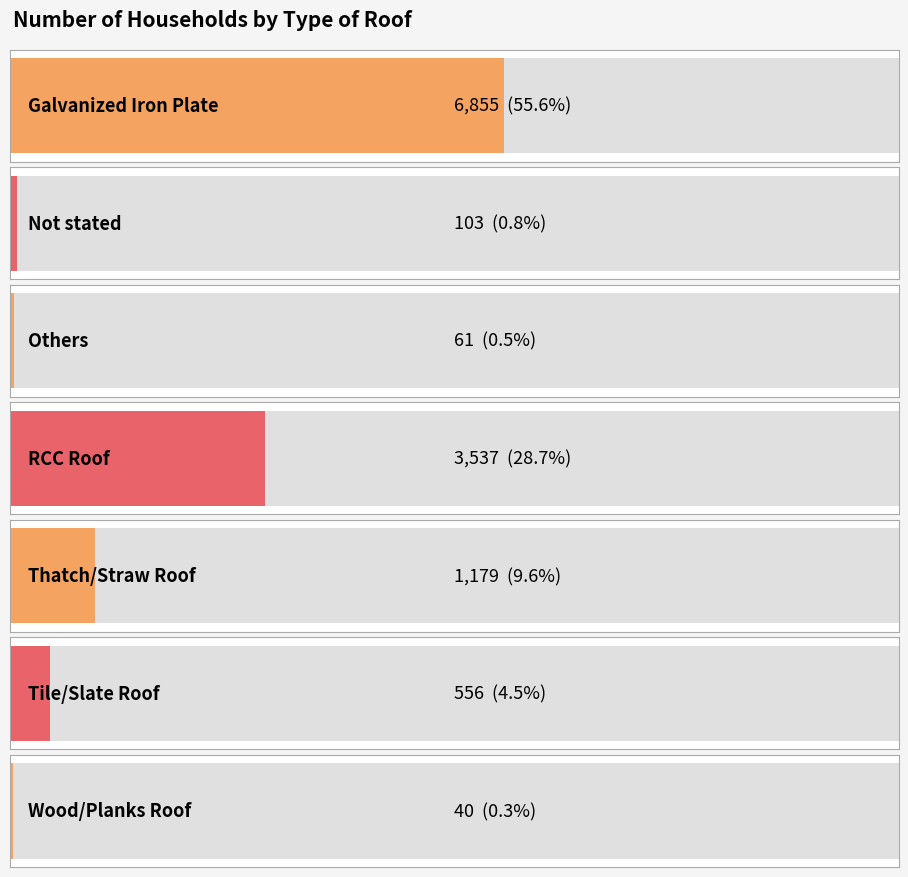

Is it true that the value at Thatch/Straw Roof is 721?

False